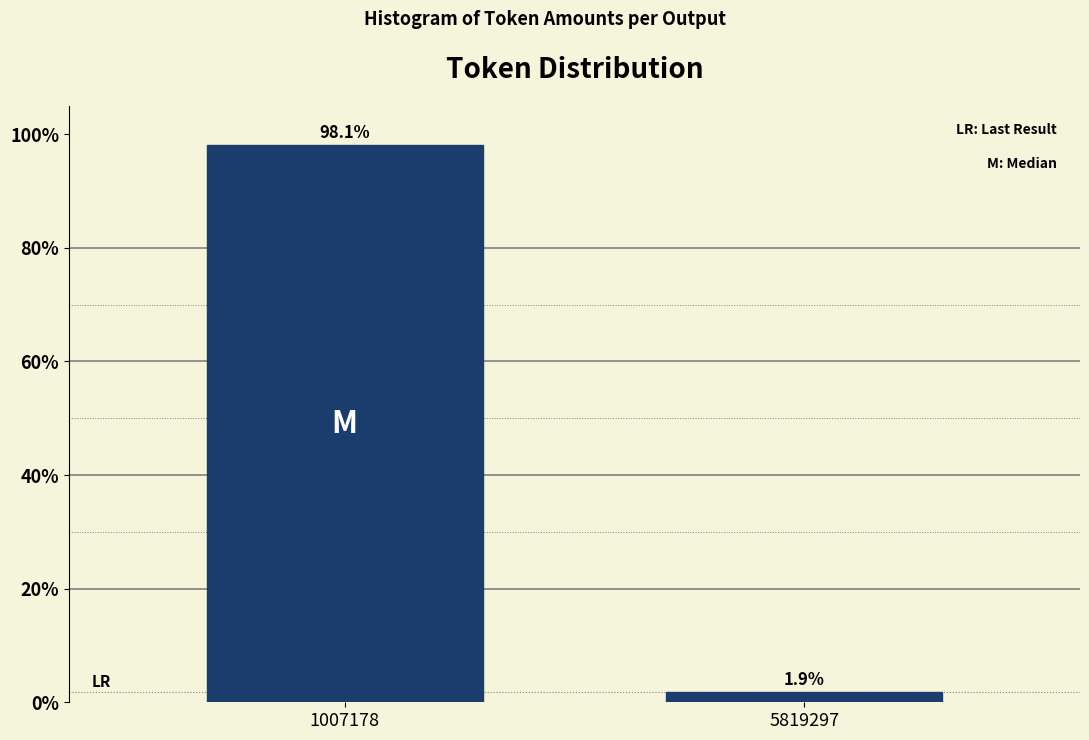

Reading right to left, list all the values displayed in this chart.

5819297=1.9	1007178=98.1